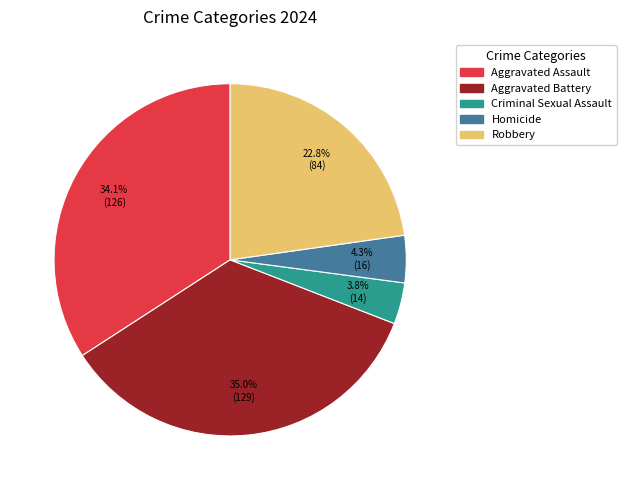

What percentage is the Homicide slice, to the nearest percent?

4%